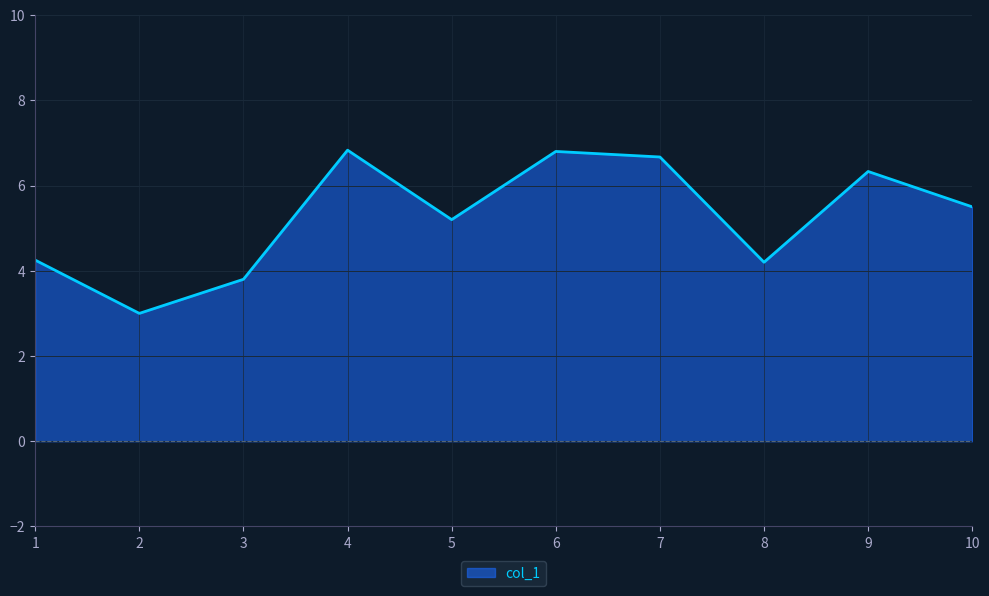

Which category has the lowest value across all series?

2